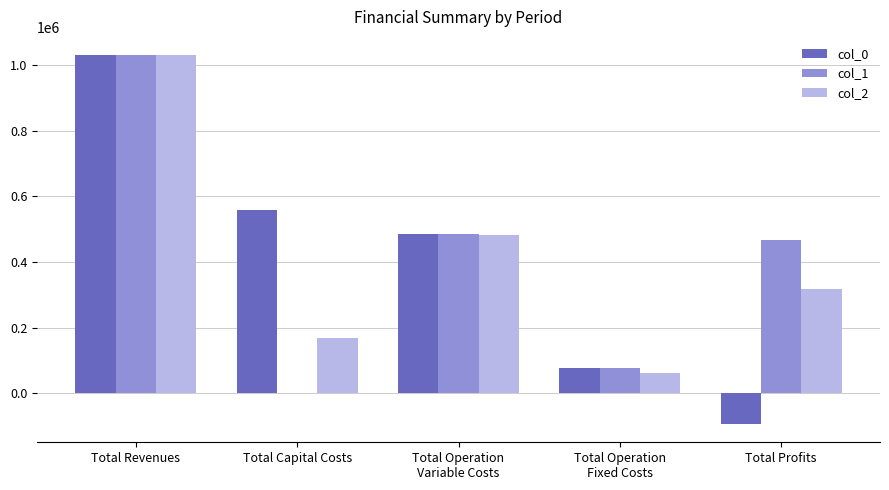

What is the spread (max minus min) of values at Total Revenues?

400.0